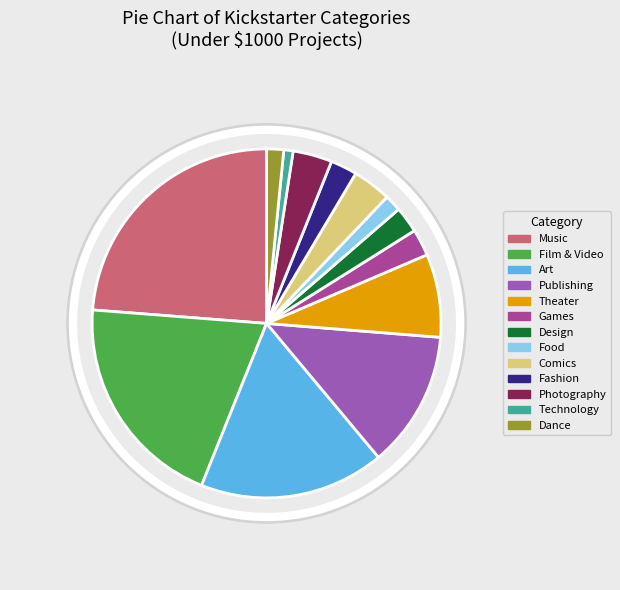

Is it true that Music is 24% of the pie?

True